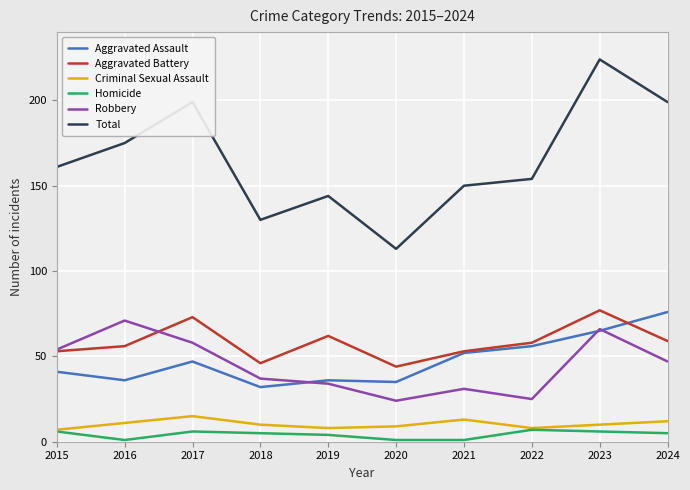

Reading right to left, extract all data points from this chart.

Aggravated Assault: 2024=76	2023=65	2022=56	2021=52	2020=35	2019=36	2018=32	2017=47	2016=36	2015=41
Aggravated Battery: 2024=59	2023=77	2022=58	2021=53	2020=44	2019=62	2018=46	2017=73	2016=56	2015=53
Criminal Sexual Assault: 2024=12	2023=10	2022=8	2021=13	2020=9	2019=8	2018=10	2017=15	2016=11	2015=7
Homicide: 2024=5	2023=6	2022=7	2021=1	2020=1	2019=4	2018=5	2017=6	2016=1	2015=6
Robbery: 2024=47	2023=66	2022=25	2021=31	2020=24	2019=34	2018=37	2017=58	2016=71	2015=54
Total: 2024=199	2023=224	2022=154	2021=150	2020=113	2019=144	2018=130	2017=199	2016=175	2015=161